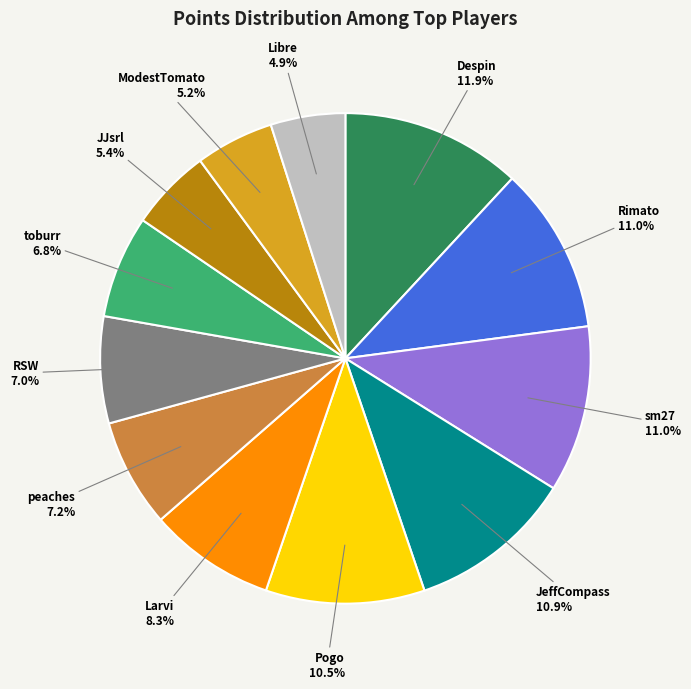

To the nearest percent, what is the difference between the largest and smallest slice percentages?

7%